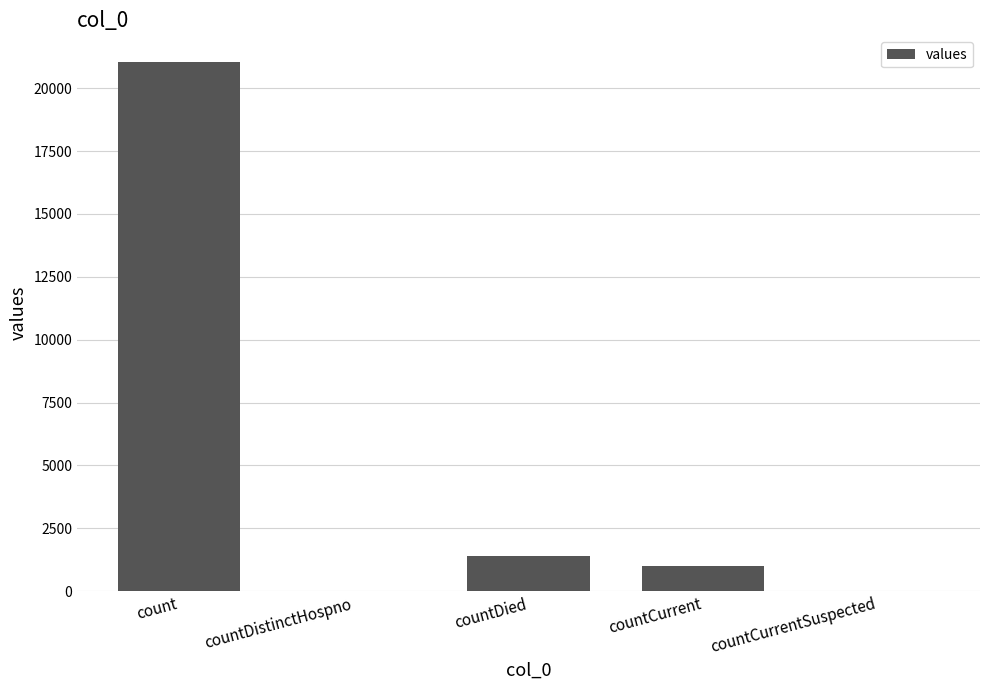

What is the greatest value displayed?

21050